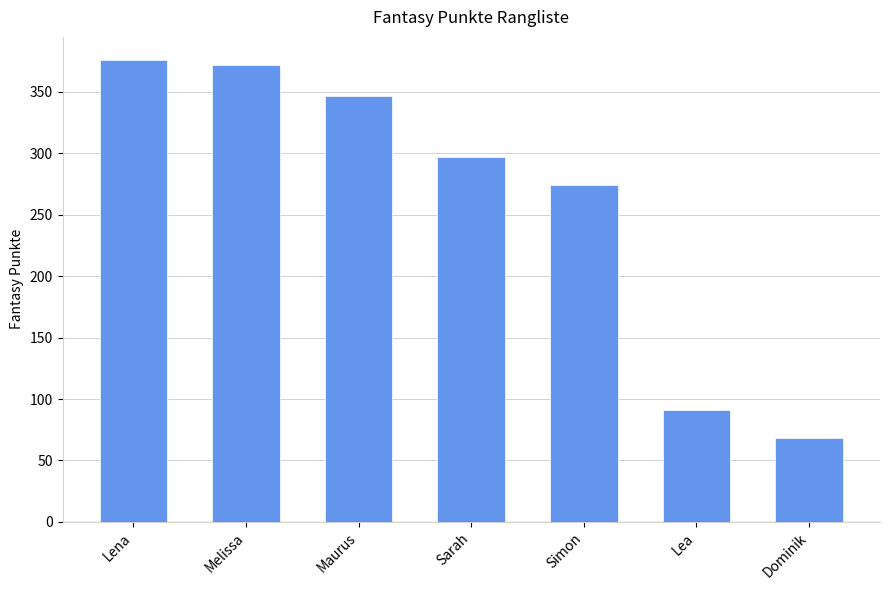

Is it true that the value at Sarah is 297?

True